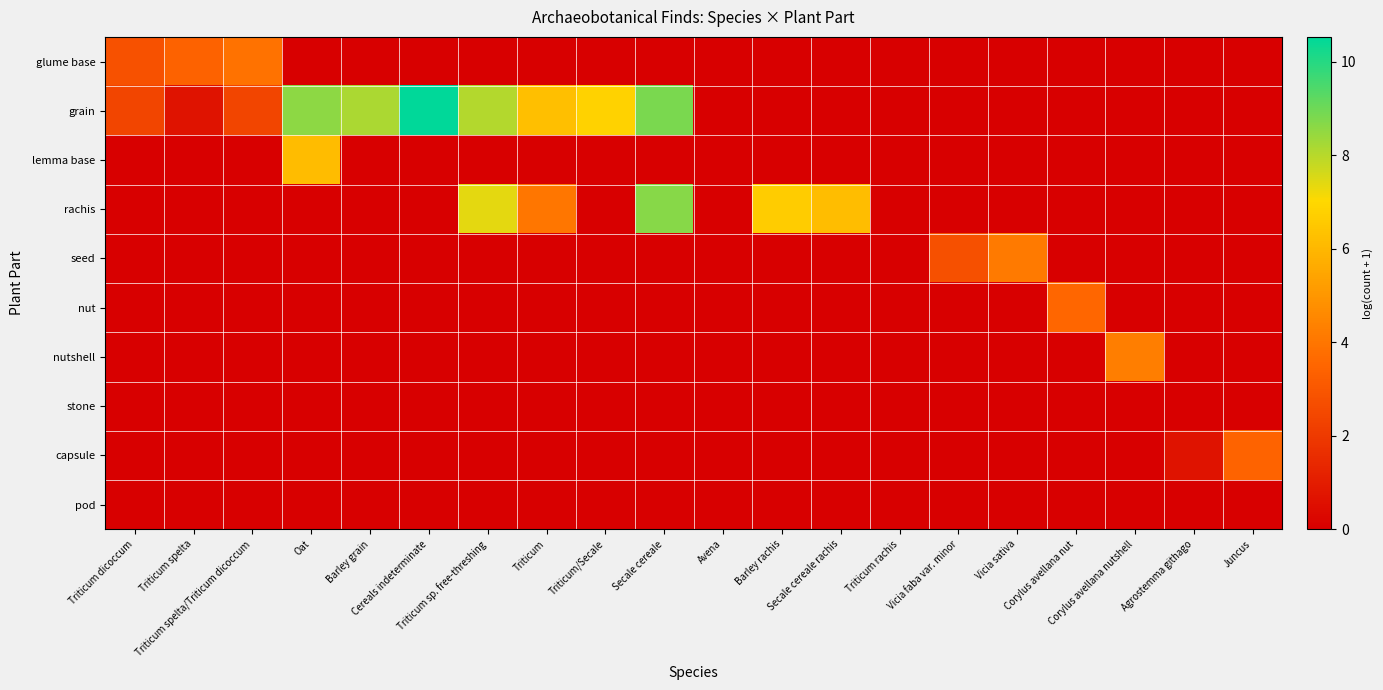

At how many categories does at least one series exceed 9?

1